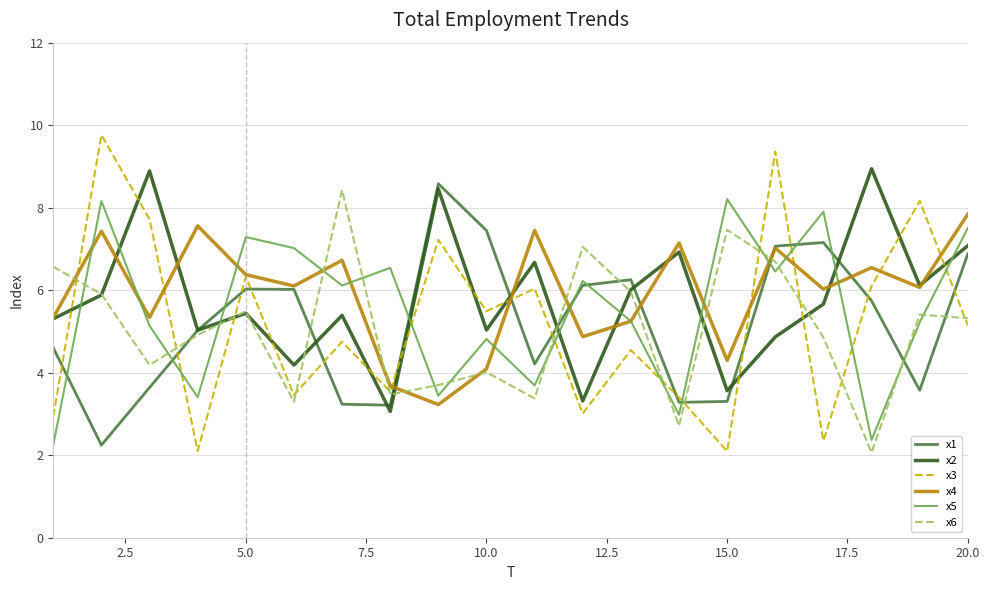

What is the smallest value displayed?

2.1